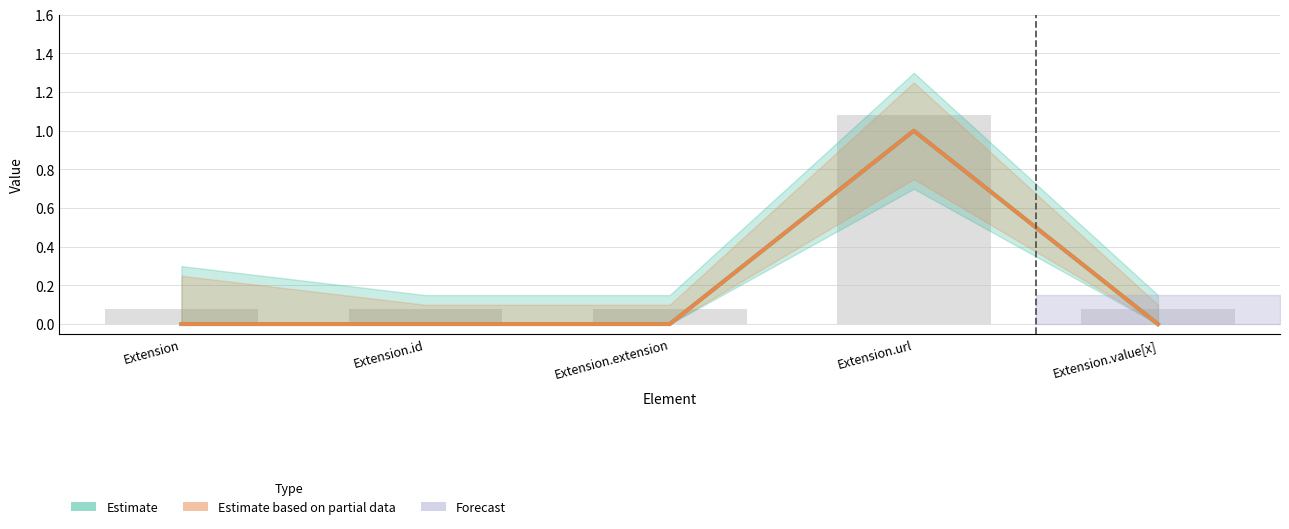

Rank the categories by Estimate based on partial data value from highest to lowest.

Extension.url, Extension, Extension.id, Extension.extension, Extension.value[x]